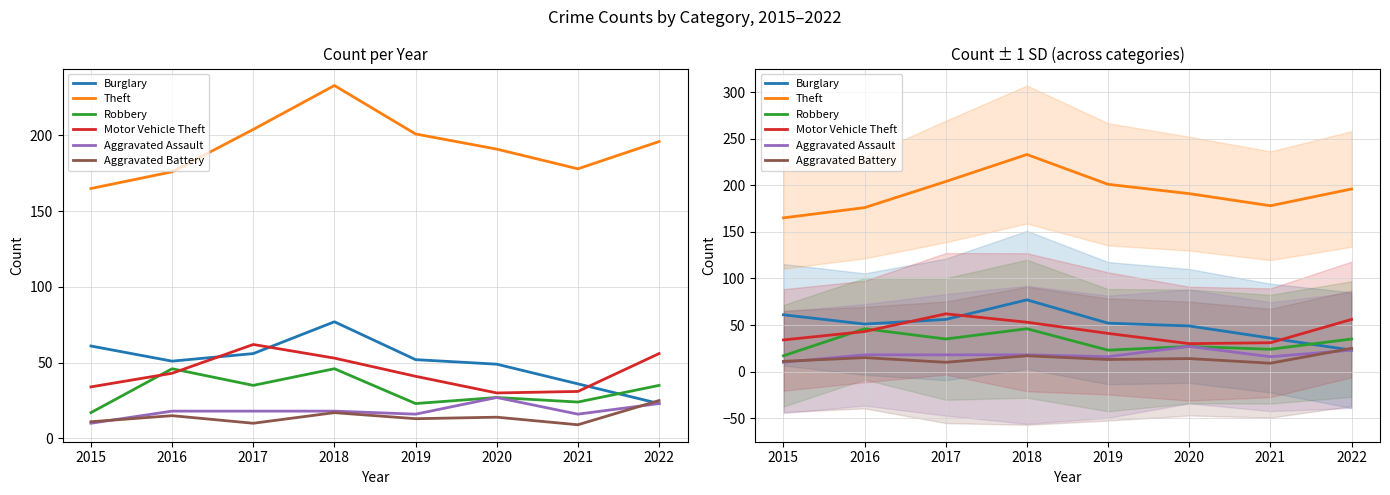

Is the value of Aggravated Assault at 2019 greater than the value of Robbery at 2019?

No